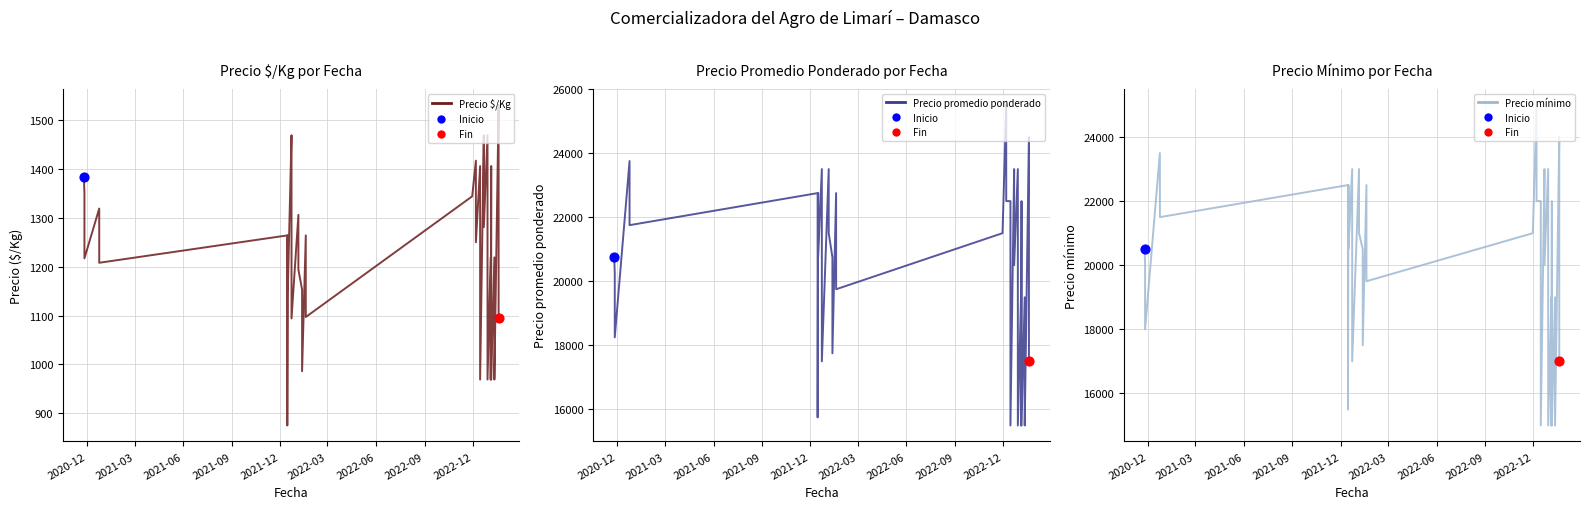

Which series contains the highest Y value?

Precio promedio ponderado